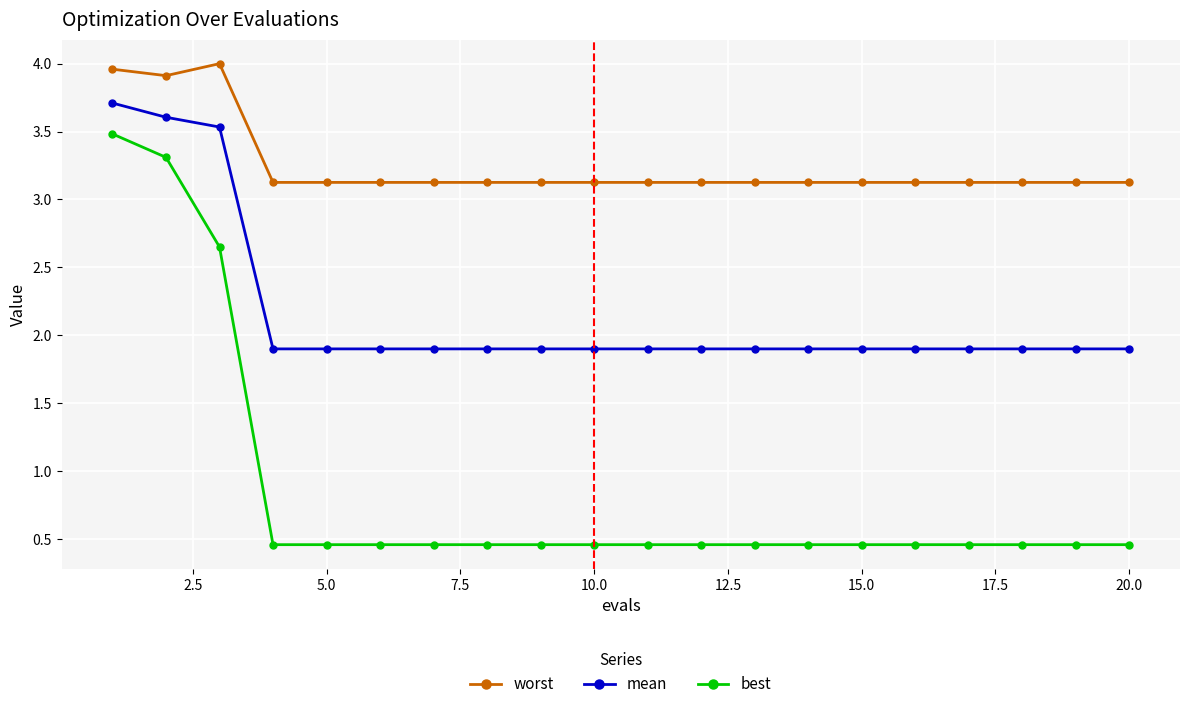

Count the best values in the range 0 to 1.

17